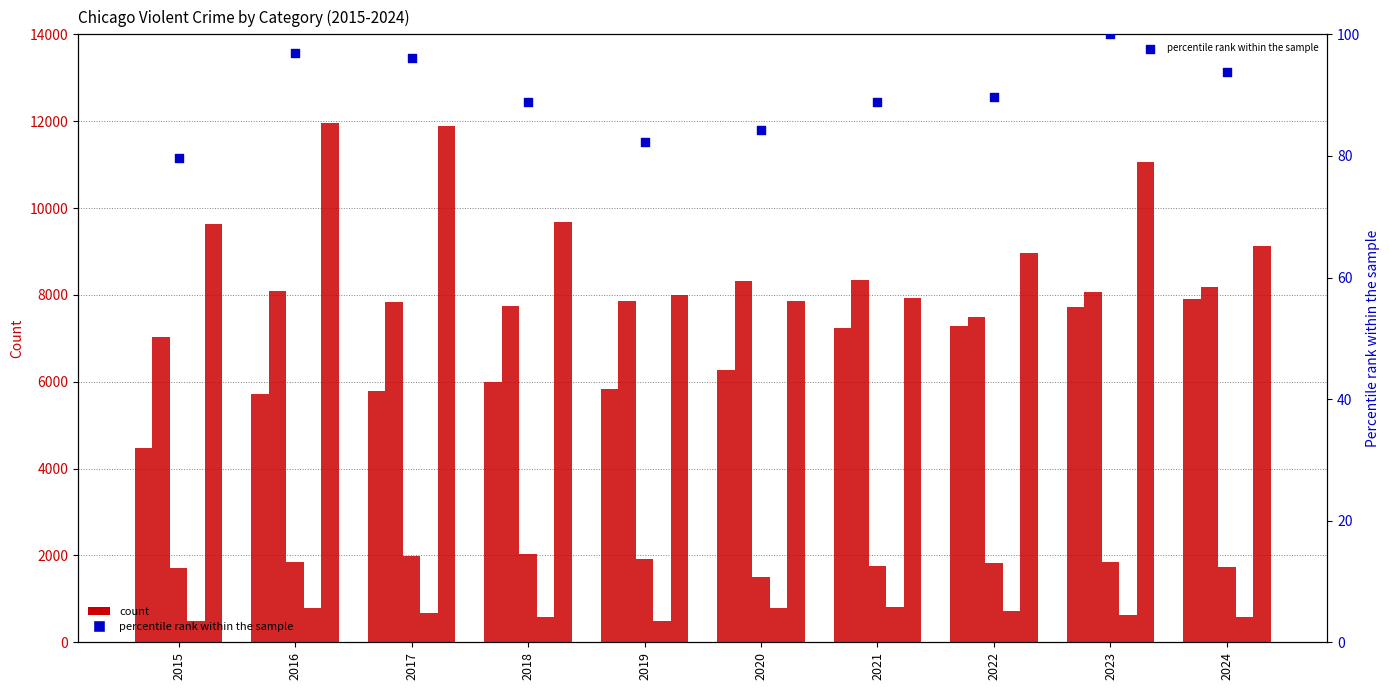

At how many categories does at least one series exceed 8990?

6